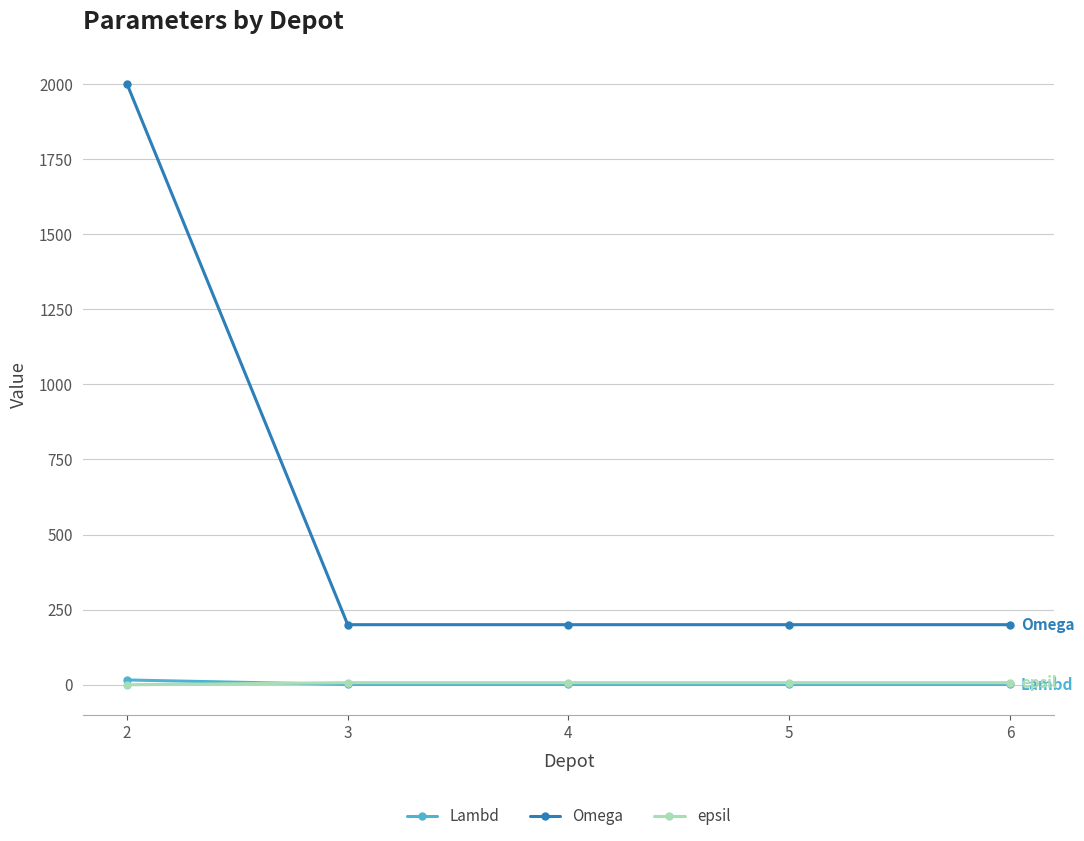

How many data points in Lambd are above 1?

1